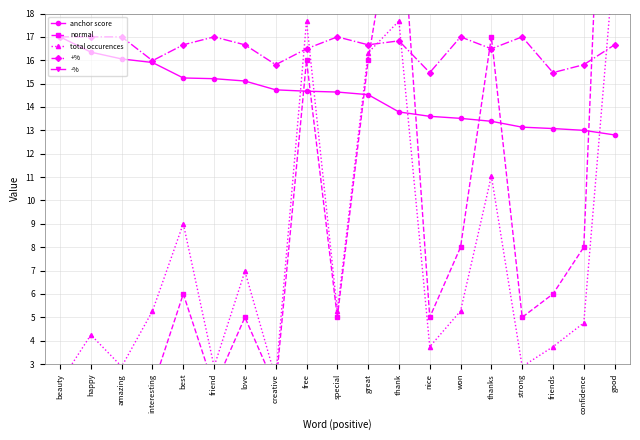

At how many categories does at least one series exceed 9?

19